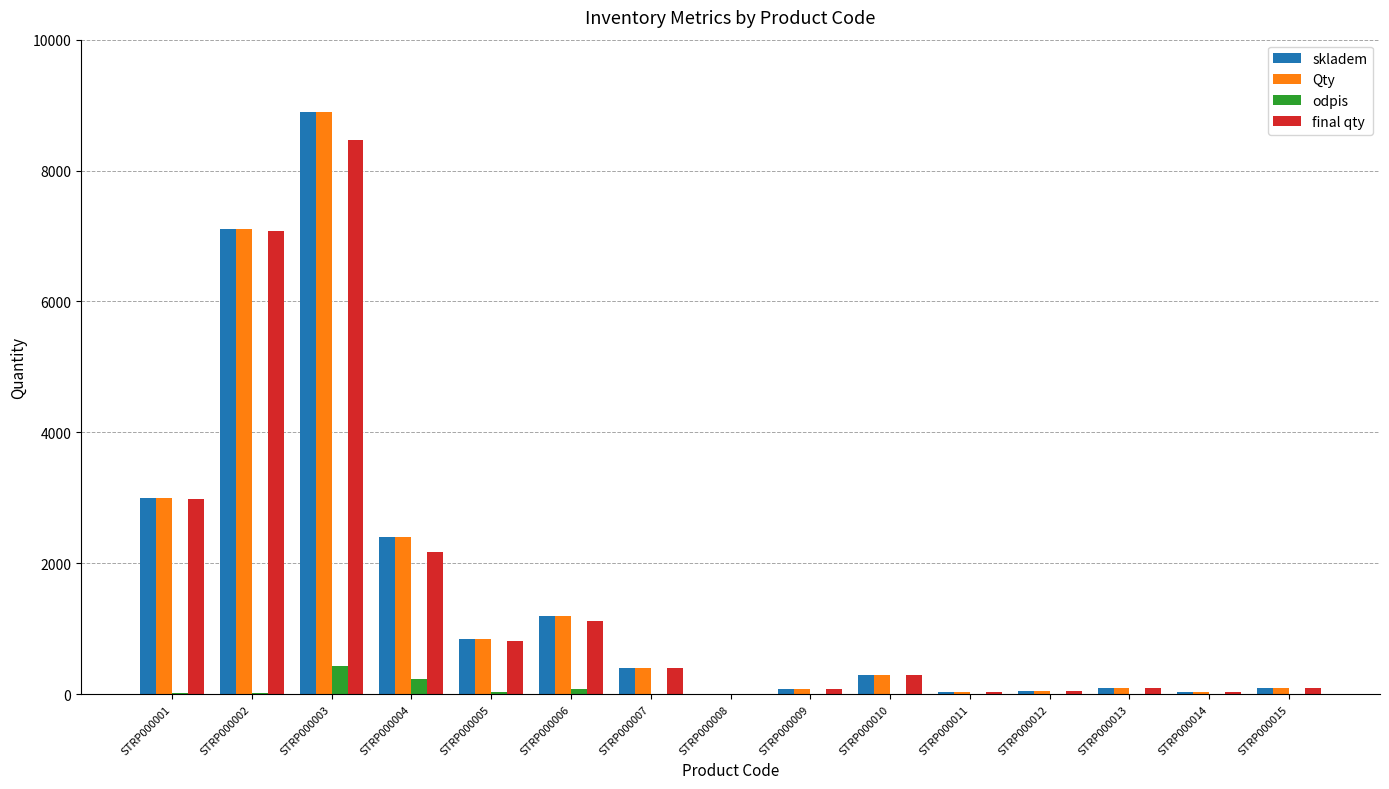

What is the sum of the Qty values at STRP000013 and STRP000010?

400.0